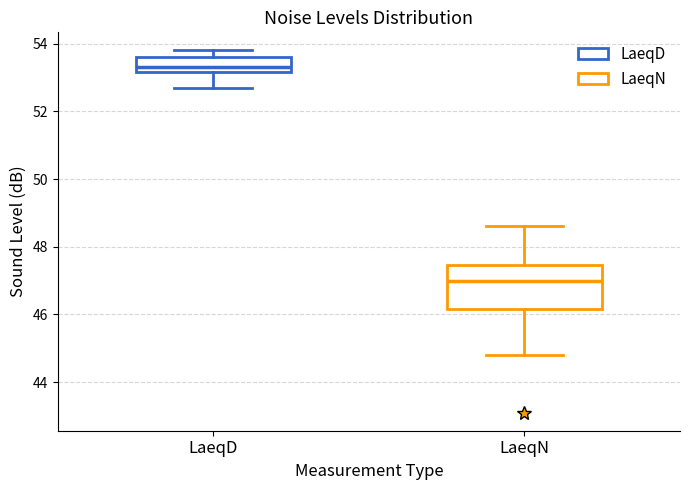

Where is the upper edge of the box for LaeqD on the y-axis? The values are not printed on the chart, so give them approximately, as read against the axis.

53.6